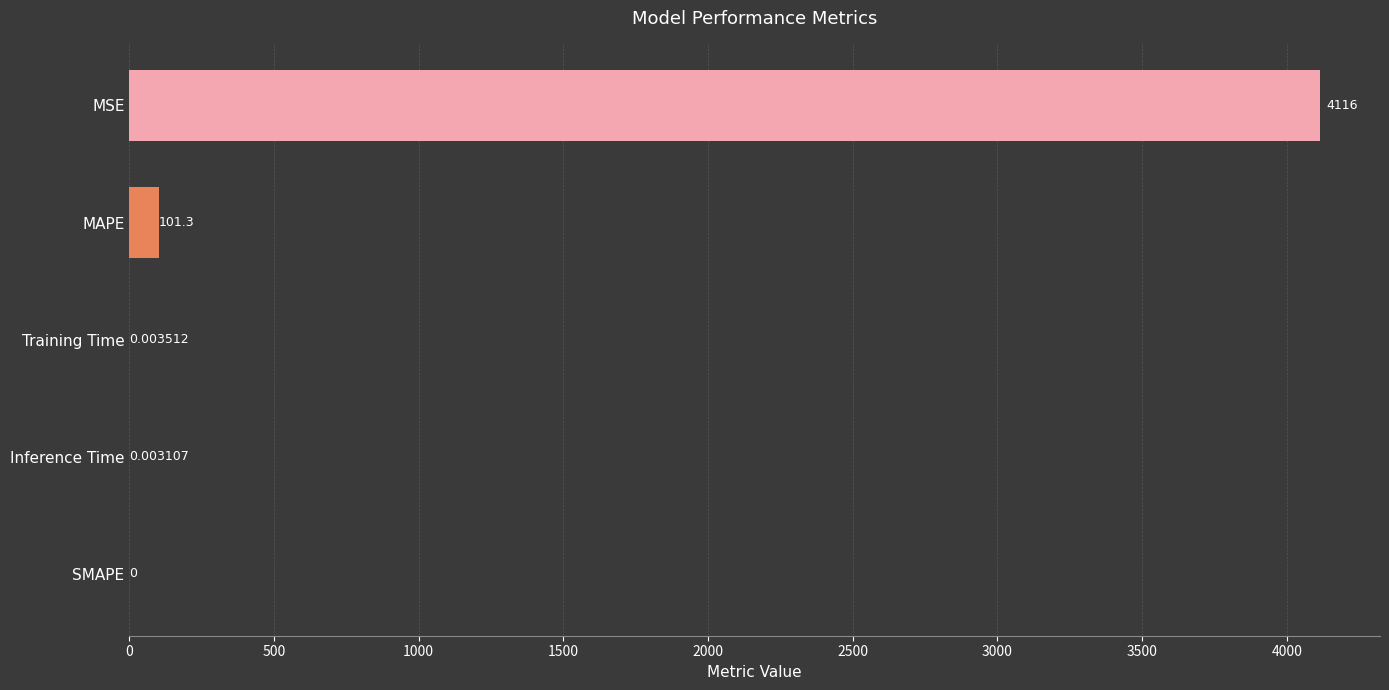

At which category does the chart reach its peak across all series?

MSE